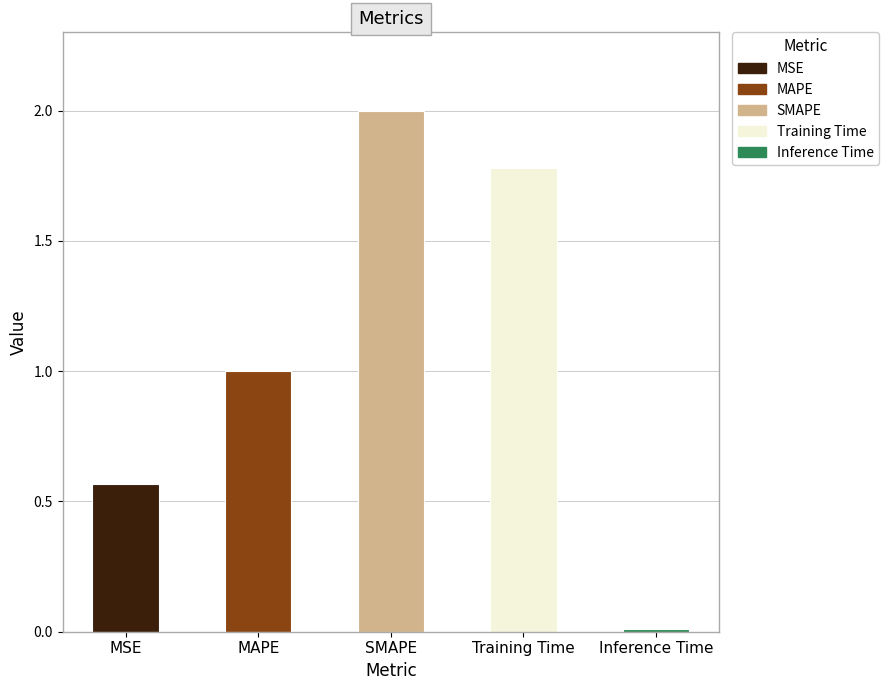

At which label does the data first exceed 1?

MAPE